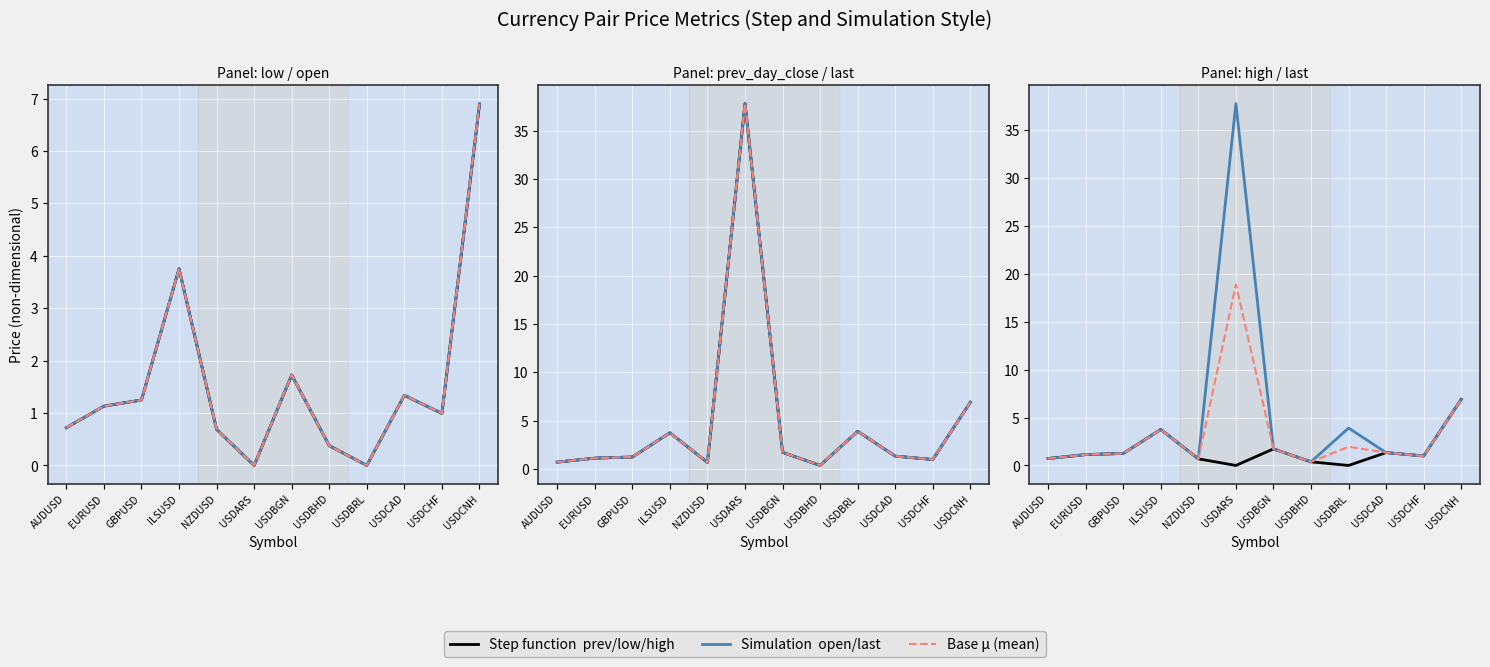

Where is the first local minimum for Base?

NZDUSD